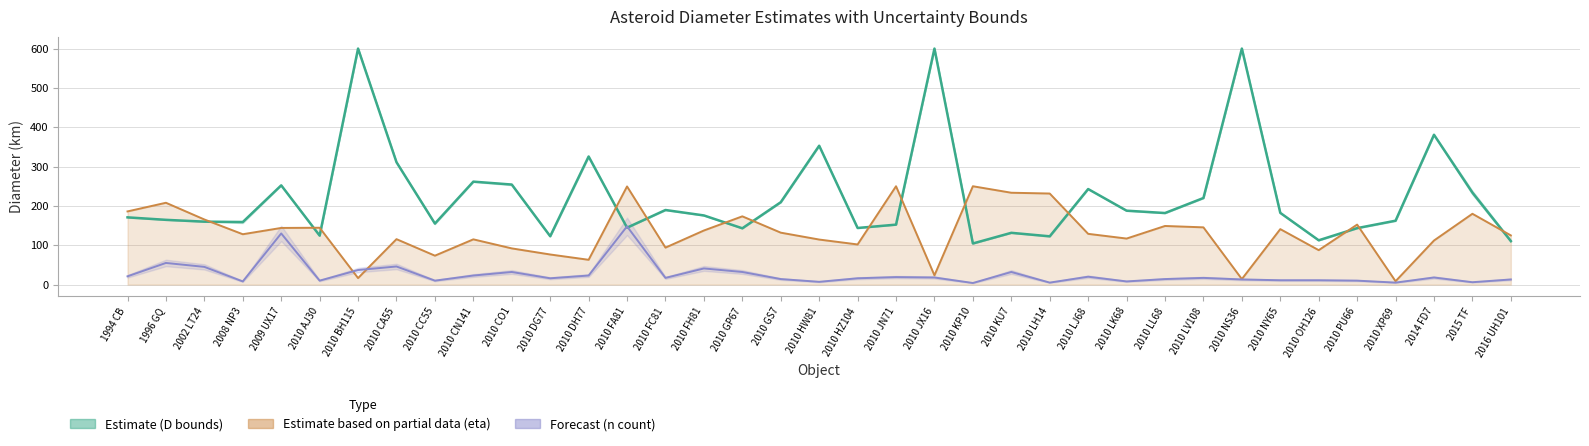

Reading left to right, extract all data points from this chart.

D (diameter): 1994 CB=170.9	1996 GQ=164.6	2002 LT24=160.0	2008 NP3=159.0	2009 UX17=252.3	2010 AJ30=124.5	2010 BH115=600.0	2010 CA55=311.1	2010 CC55=155.1	2010 CN141=261.7	2010 CO1=254.3	2010 DG77=122.9	2010 DH77=325.6	2010 FA81=144.7	2010 FC81=189.6	2010 FH81=175.8	2010 GP67=143.1	2010 GS7=209.4	2010 HW81=353.0	2010 HZ104=143.9	2010 JN71=152.4	2010 JX16=600.0	2010 KP10=104.5	2010 KU7=131.6	2010 LH14=122.7	2010 LJ68=242.9	2010 LK68=187.9	2010 LL68=181.9	2010 LV108=220.1	2010 NS36=600.0	2010 NY65=182.3	2010 OH126=112.6	2010 PU66=143.5	2010 XP69=162.4	2014 FD7=380.9	2015 TF=233.9	2016 UH101=110.6
eta ×50: 1994 CB=186.0	1996 GQ=208.0	2002 LT24=165.5	2008 NP3=128.0	2009 UX17=144.0	2010 AJ30=144.5	2010 BH115=16.5	2010 CA55=115.5	2010 CC55=73.5	2010 CN141=115.0	2010 CO1=92.0	2010 DG77=76.5	2010 DH77=63.0	2010 FA81=249.5	2010 FC81=94.0	2010 FH81=137.5	2010 GP67=173.5	2010 GS7=132.0	2010 HW81=114.5	2010 HZ104=102.0	2010 JN71=250.0	2010 JX16=23.5	2010 KP10=250.0	2010 KU7=233.5	2010 LH14=231.5	2010 LJ68=129.0	2010 LK68=117.0	2010 LL68=149.0	2010 LV108=145.5	2010 NS36=14.0	2010 NY65=141.0	2010 OH126=87.5	2010 PU66=152.5	2010 XP69=8.5	2014 FD7=112.0	2015 TF=180.0	2016 UH101=125.0
n (count): 1994 CB=21.0	1996 GQ=55.0	2002 LT24=45.0	2008 NP3=8.0	2009 UX17=130.0	2010 AJ30=10.0	2010 BH115=37.0	2010 CA55=46.0	2010 CC55=10.0	2010 CN141=23.0	2010 CO1=32.0	2010 DG77=16.0	2010 DH77=23.0	2010 FA81=148.0	2010 FC81=17.0	2010 FH81=41.0	2010 GP67=32.0	2010 GS7=14.0	2010 HW81=7.0	2010 HZ104=16.0	2010 JN71=19.0	2010 JX16=18.0	2010 KP10=4.0	2010 KU7=32.0	2010 LH14=5.0	2010 LJ68=20.0	2010 LK68=8.0	2010 LL68=14.0	2010 LV108=17.0	2010 NS36=13.0	2010 NY65=11.0	2010 OH126=11.0	2010 PU66=10.0	2010 XP69=5.0	2014 FD7=18.0	2015 TF=6.0	2016 UH101=13.0